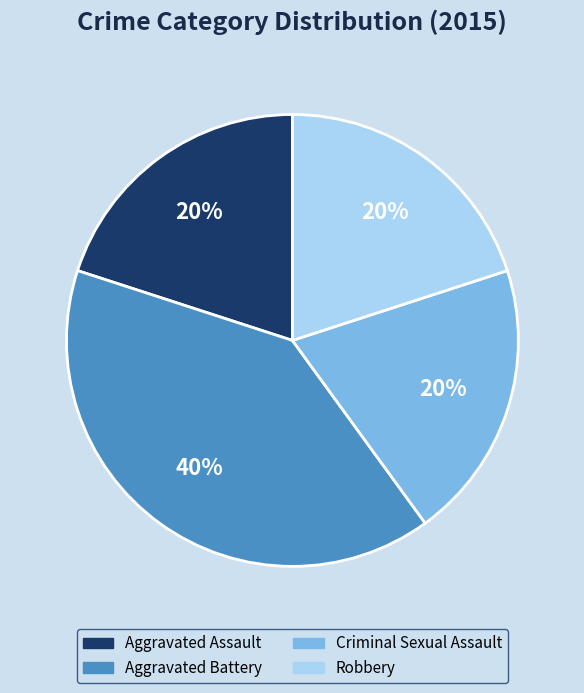

What is the largest slice in the pie chart?

Aggravated Battery